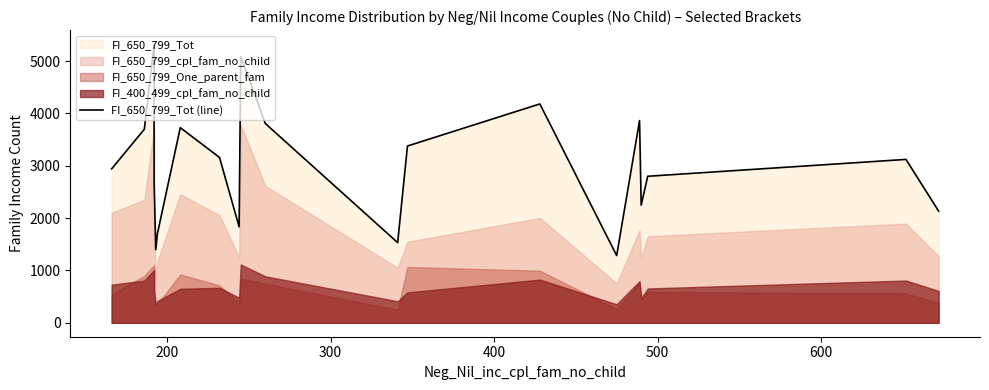

Reading right to left, list all the values displayed in this chart.

2133	3122	2800	2249	3864	1285	4182	3378	1532	3809	5091	1834	3160	3729	1703	1397	2668	5327	3698	2942